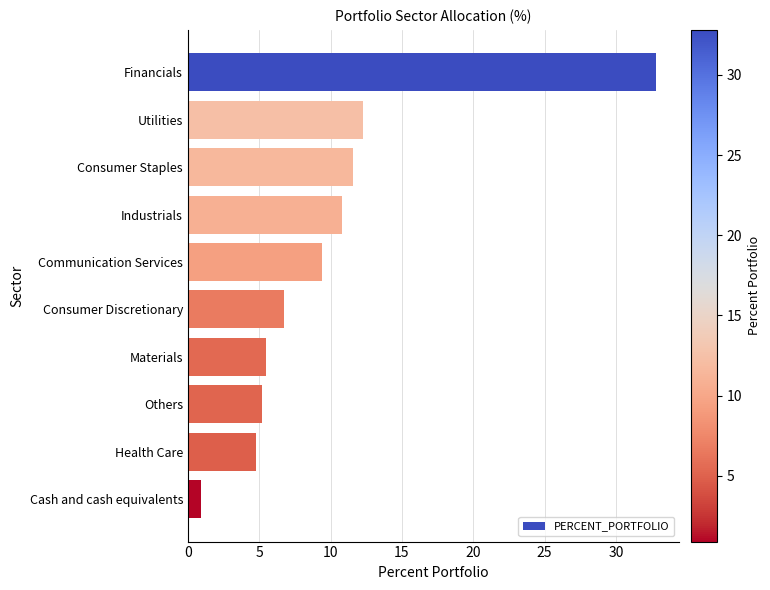

List the labels in order of value, largest first.

Financials, Utilities, Consumer Staples, Industrials, Communication Services, Consumer Discretionary, Materials, Others, Health Care, Cash and cash equivalents